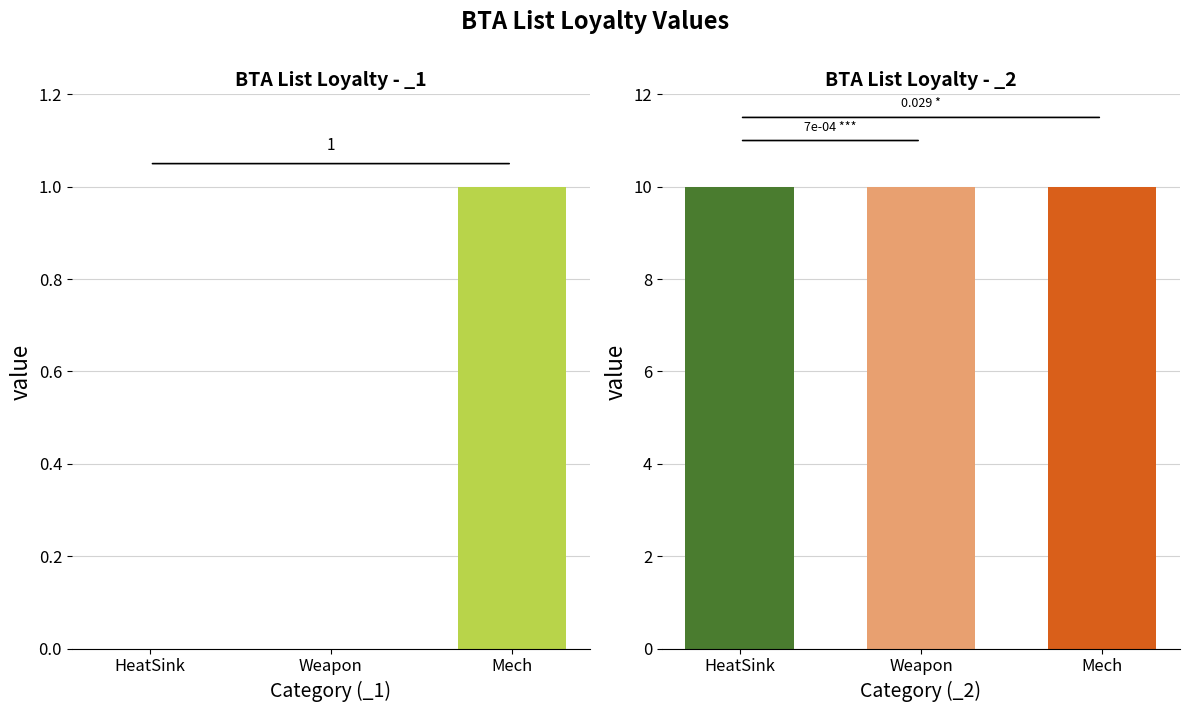

What is the value of the _2 bar at the 2nd from the left?

10